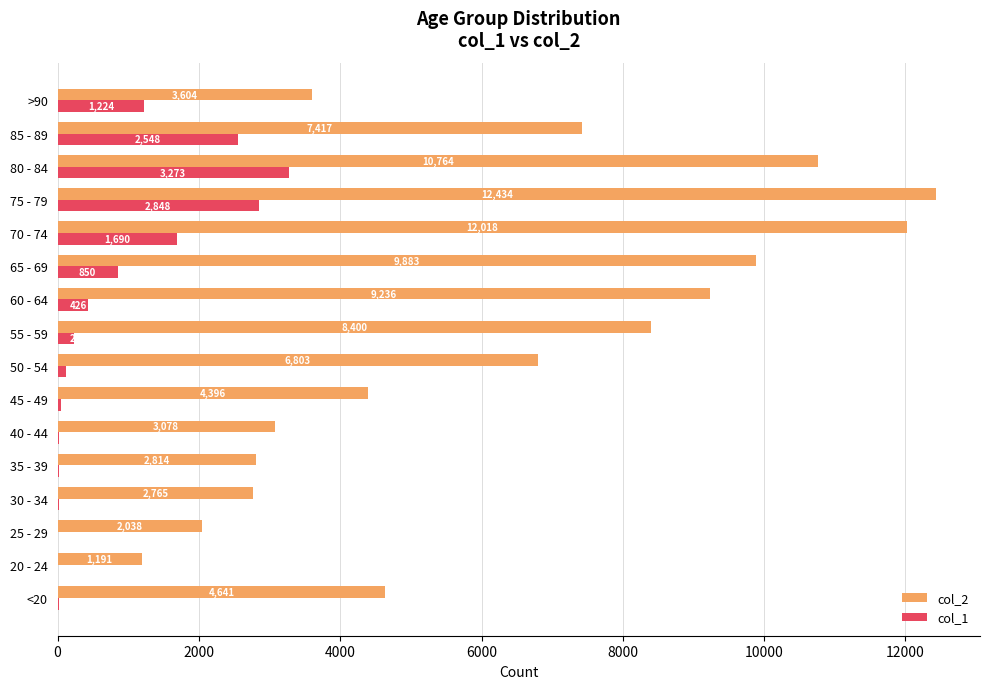

The value of col_2 at 80 - 84 is 18925. True or false?

False